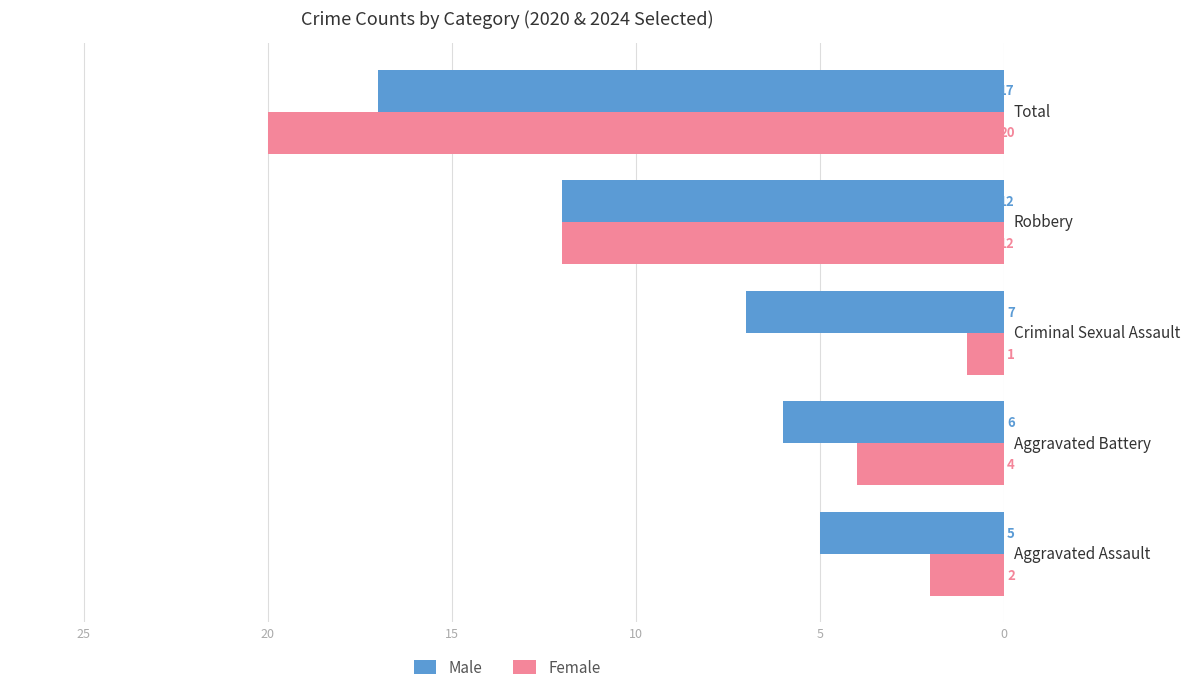

At which label is Male closest to 11?

Robbery